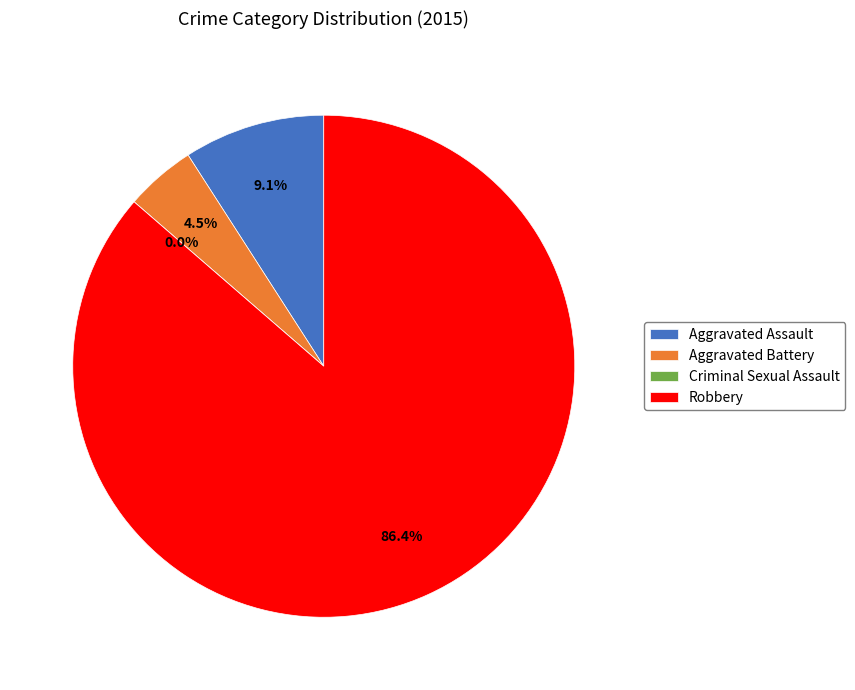

The Aggravated Assault slice represents 1% of the pie. True or false?

False